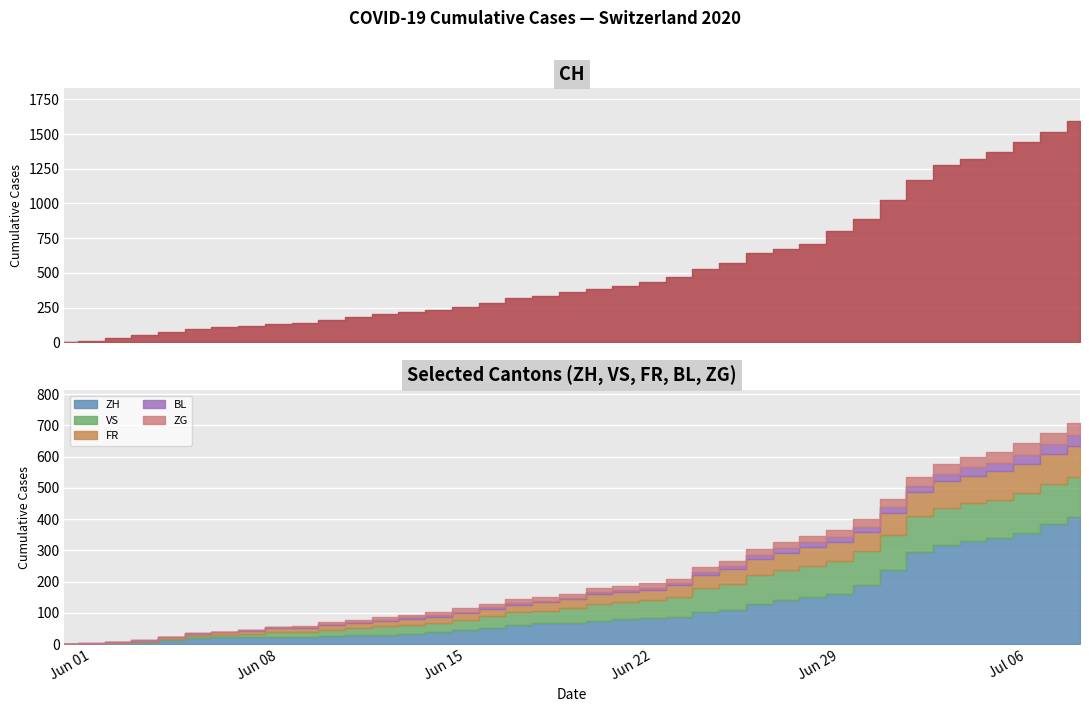

At which label does ZG first exceed 13?

2020-06-22